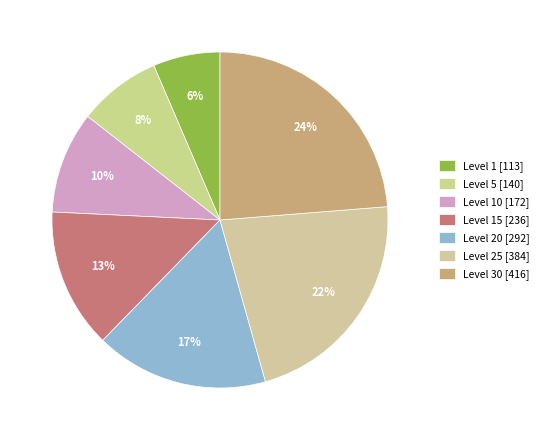

Does any single category account for the majority?

No